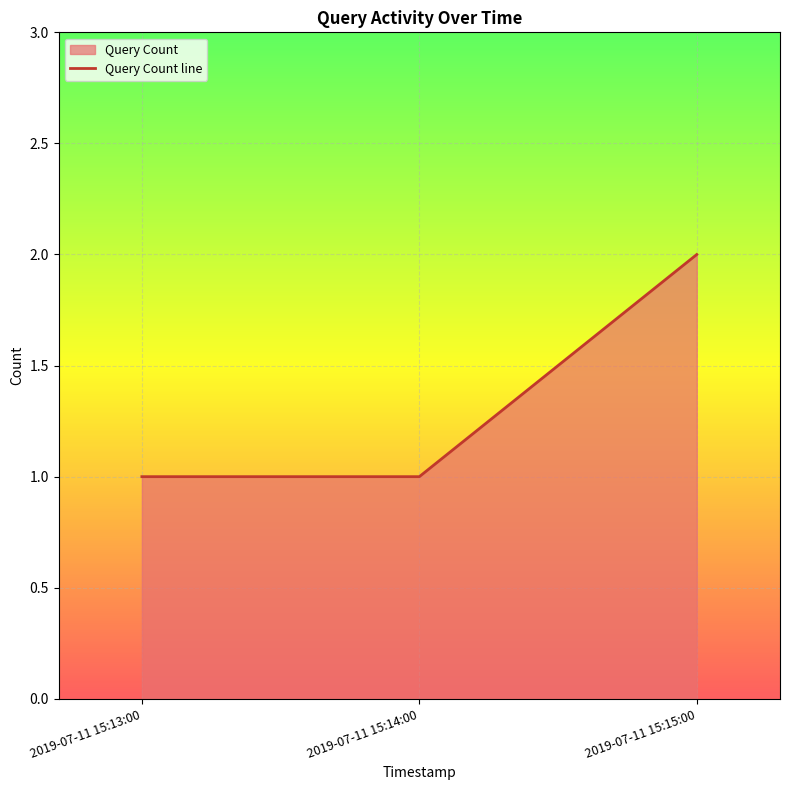

List the labels in order of value, largest first.

2019-07-11 15:15:00, 2019-07-11 15:13:00, 2019-07-11 15:14:00